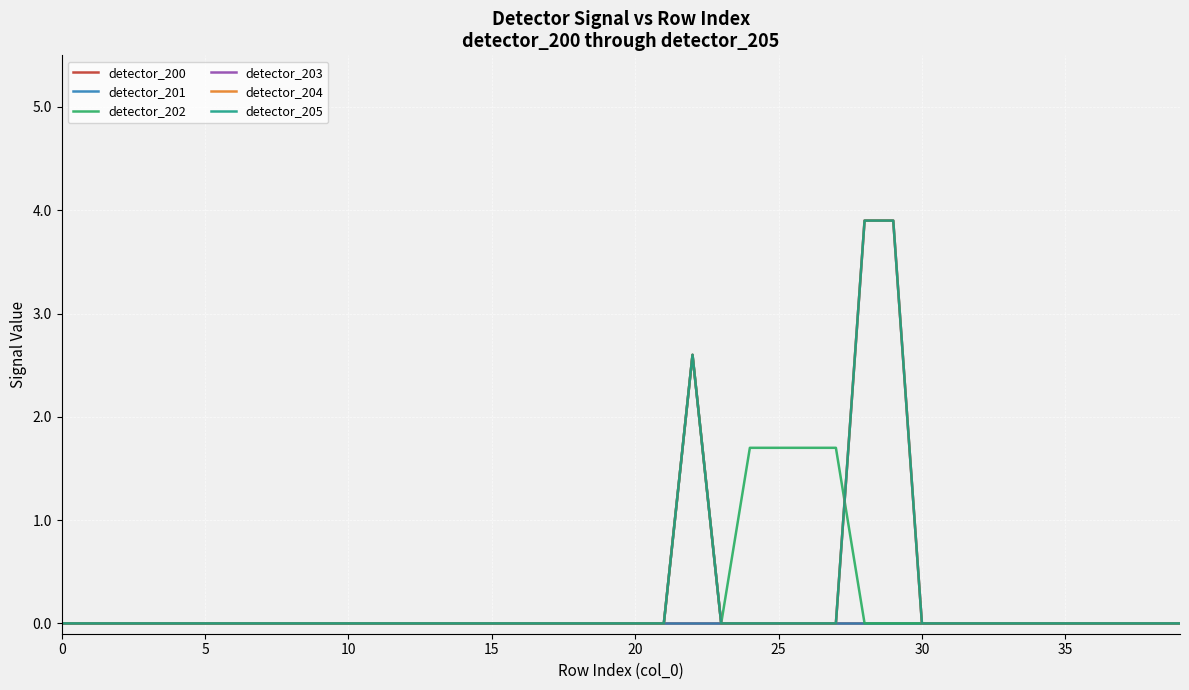

How many lines are shown in the chart?

6